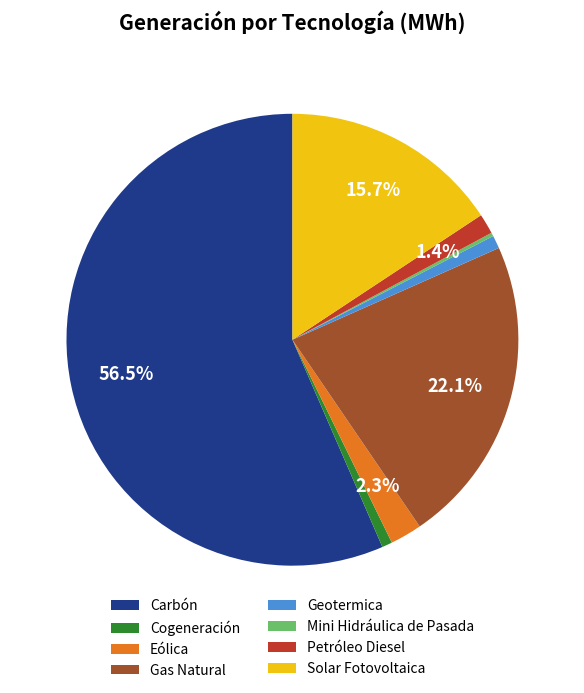

Approximately how many times larger is the value at Gas Natural compared to Geotermica?

23.8